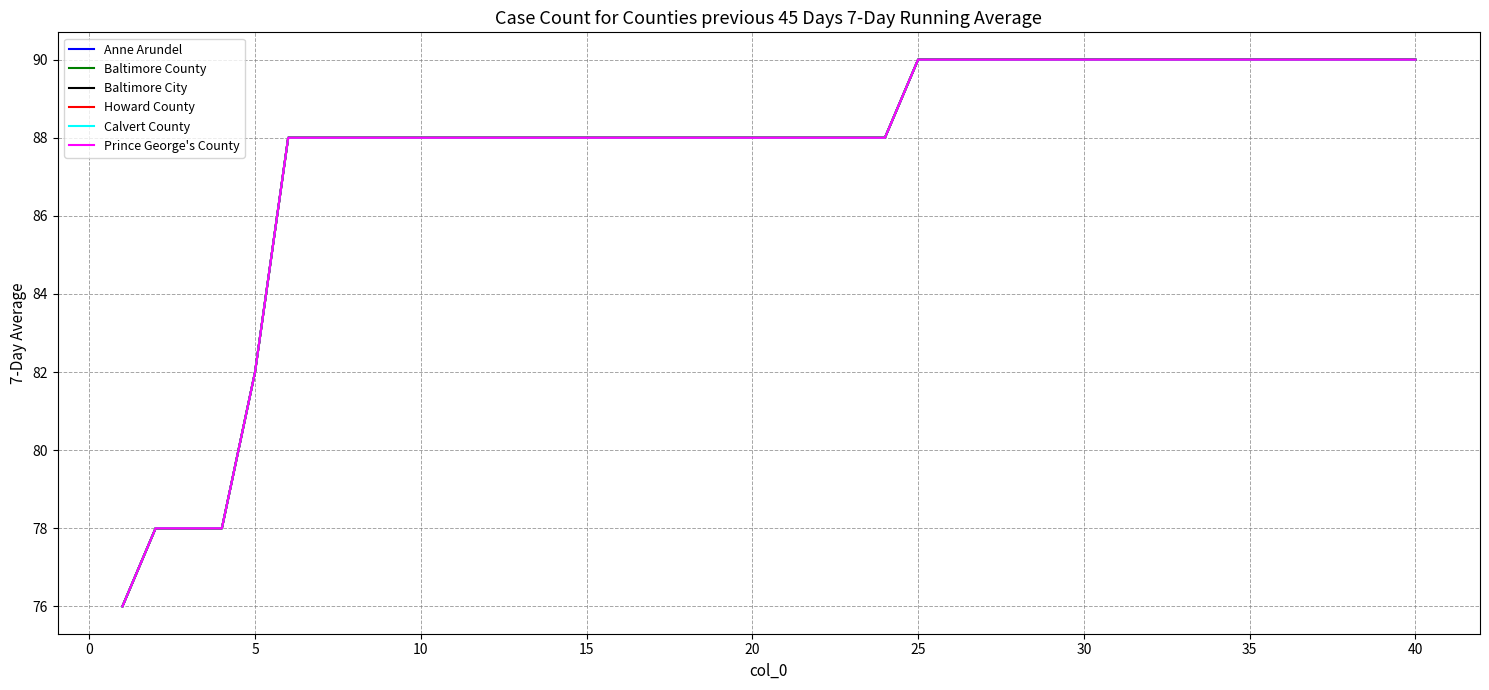

Is this an area chart (filled region under the line)?

No